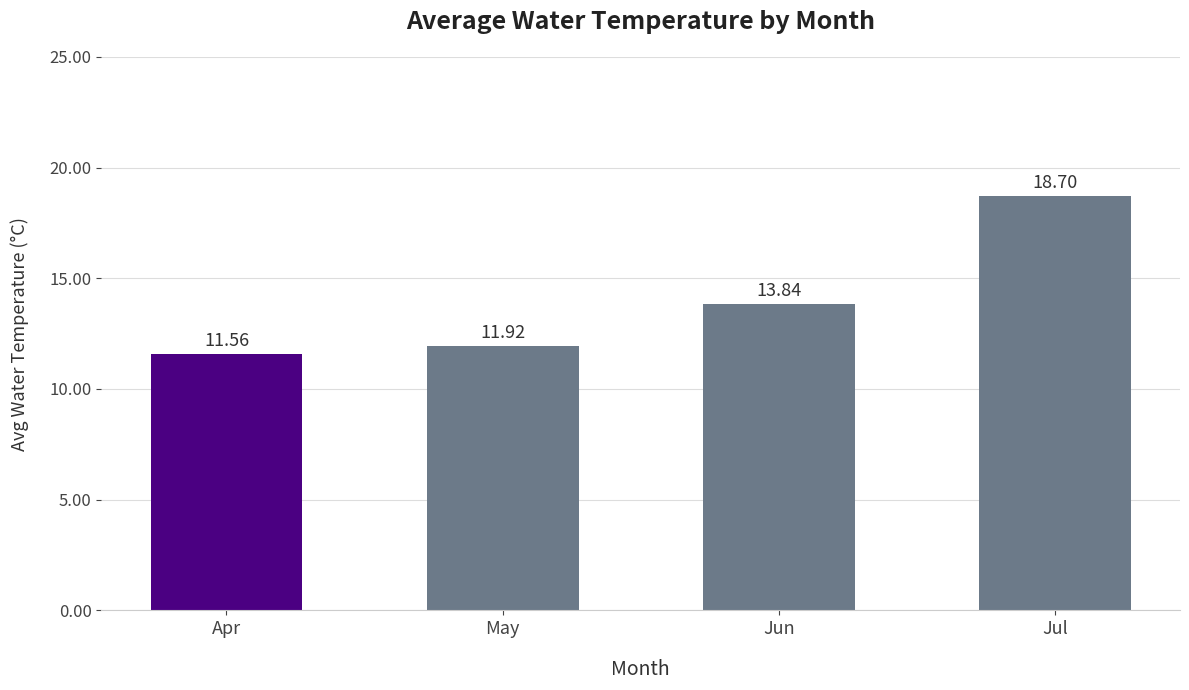

Does the chart contain stacked bars?

No